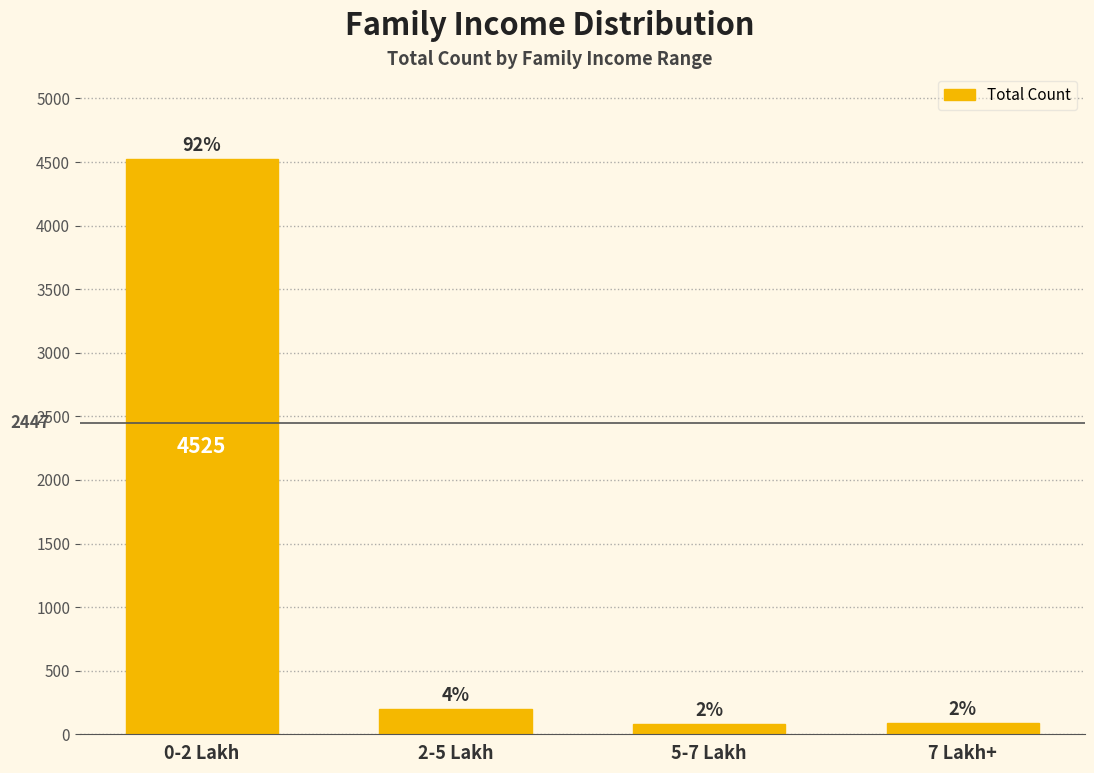

What is the label of the 3rd bar from the right?

2-5 Lakh